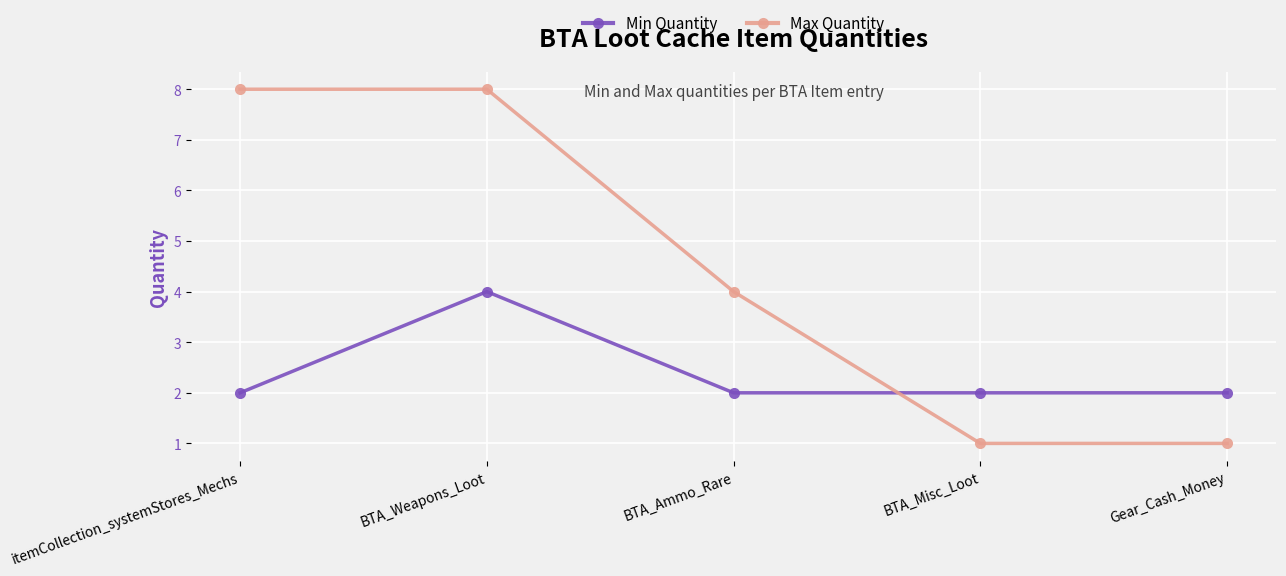

True or false: Min Quantity and Max Quantity intersect in this chart.

True